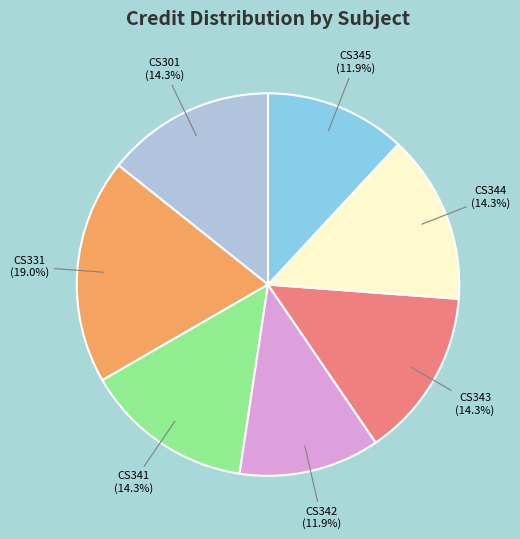

How many slices are in this pie chart?

7